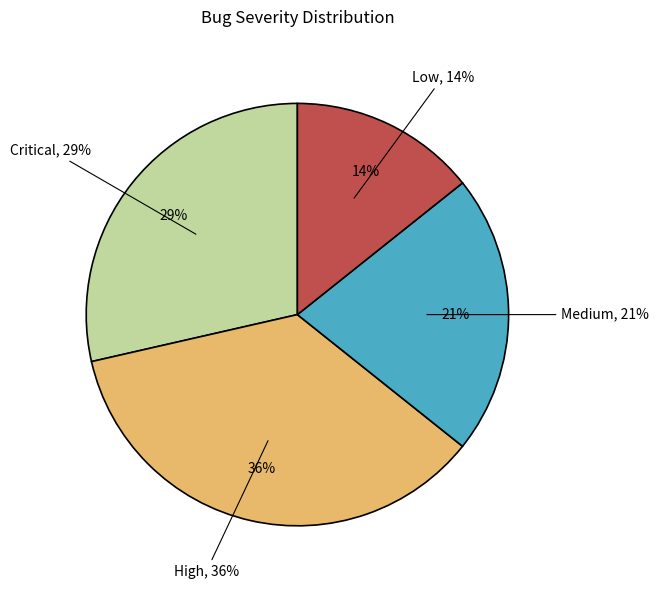

How many slices are in this pie chart?

4